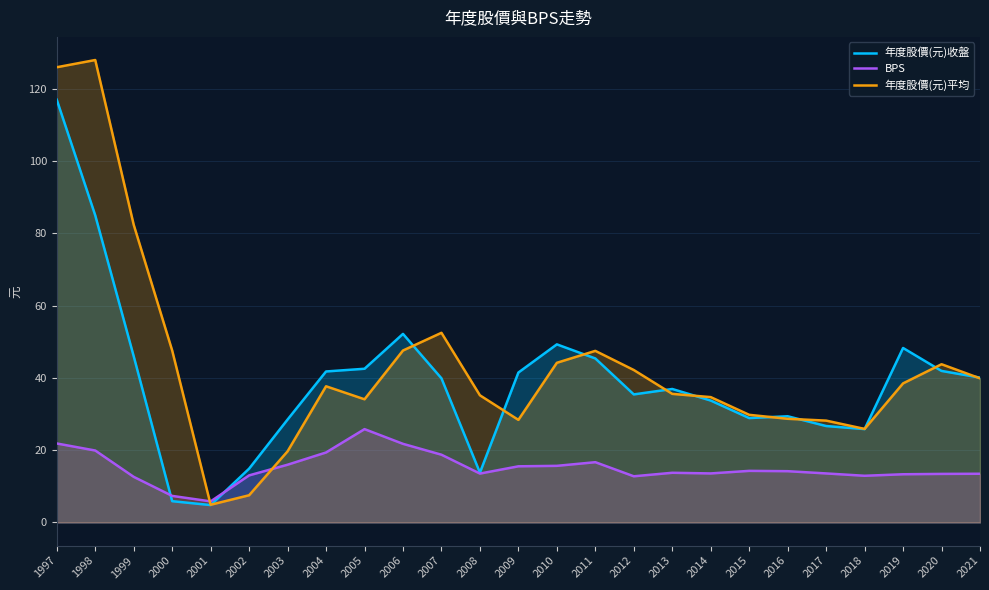

How many times do 年度股價(元)平均 and 年度股價(元)收盤 cross each other?

11